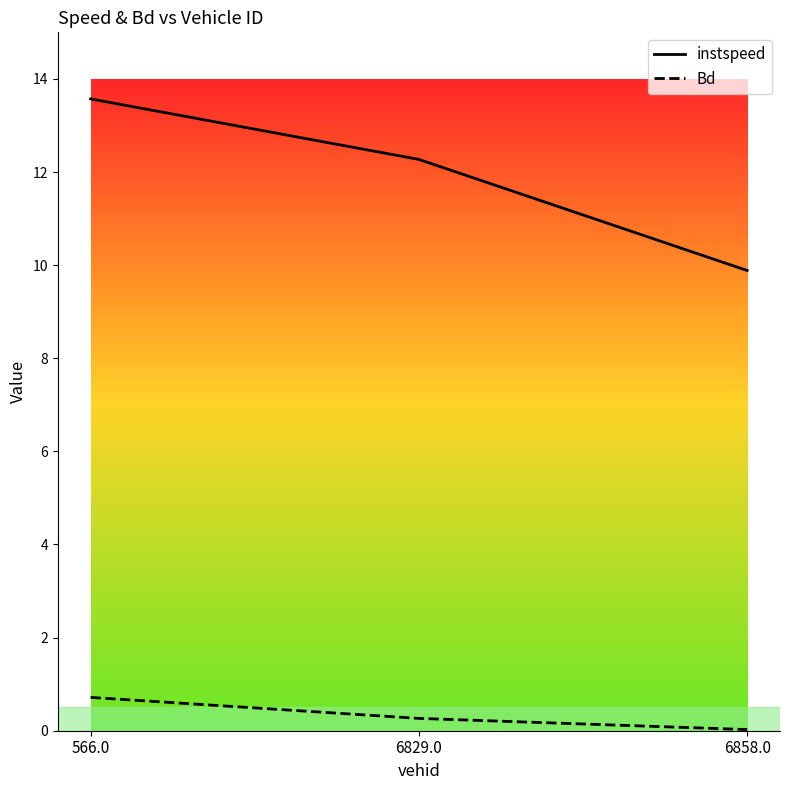

What position from the left is 6829.0?

2